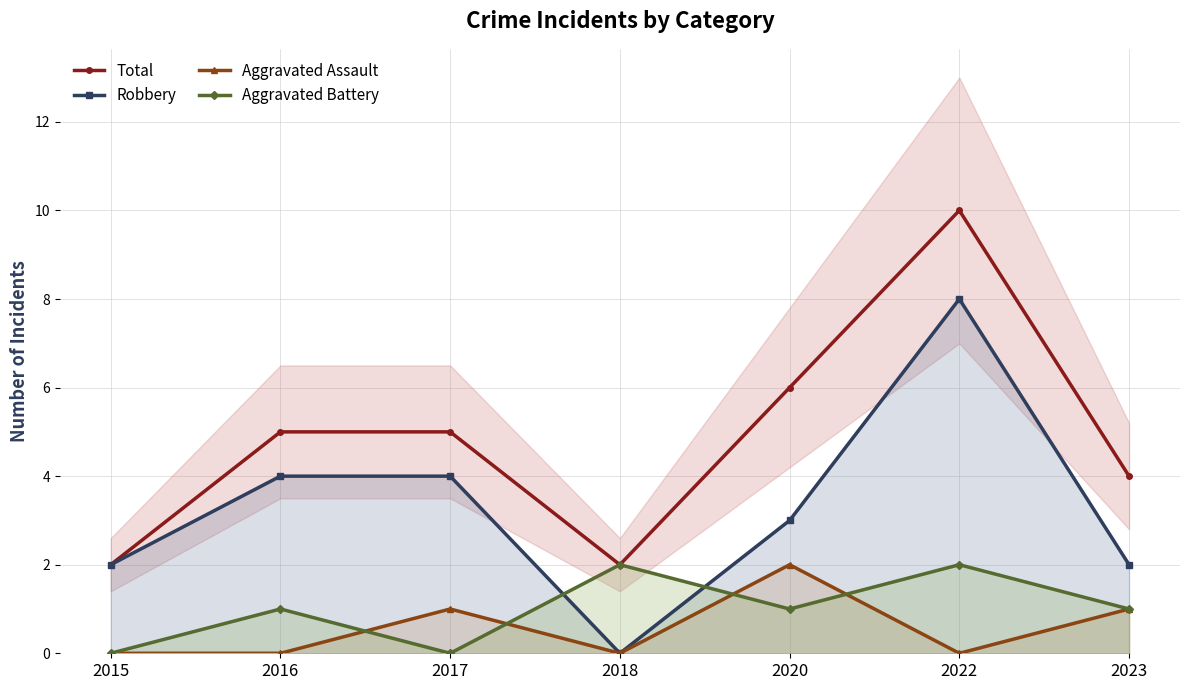

Which series has the widest spread of values?

Total